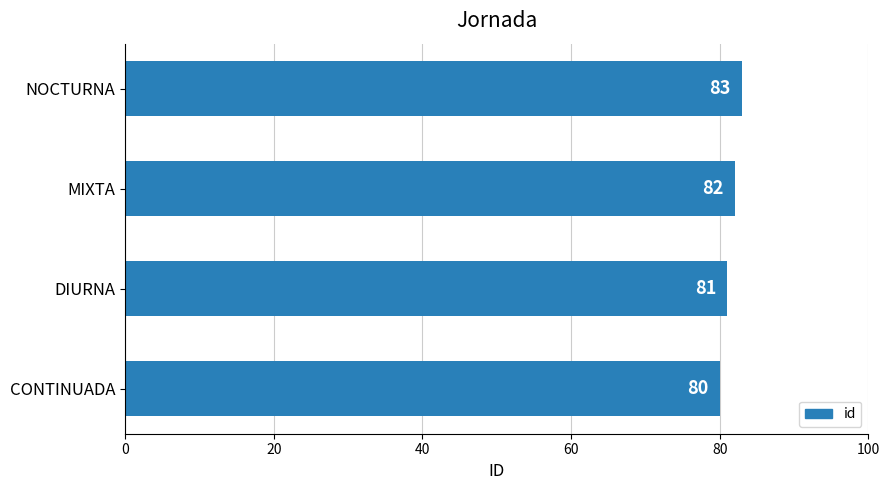

Count the values in the range 81 to 83.

3